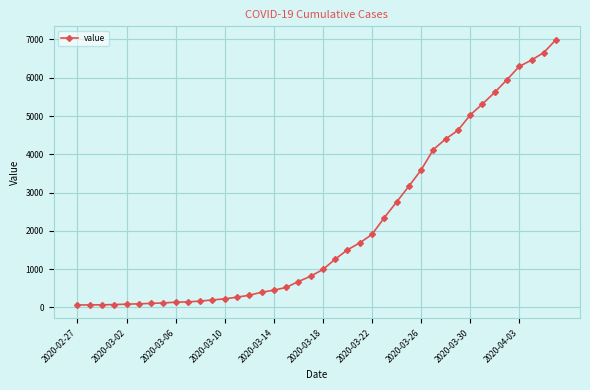

What is the sum of all values?

85677